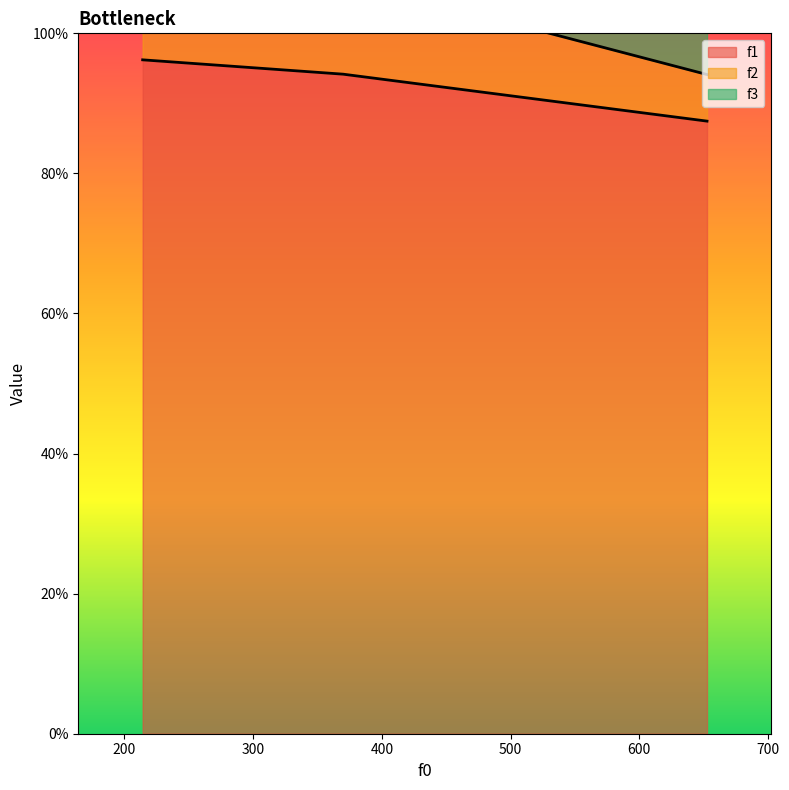

What is the sum of all f2 values?

0.3